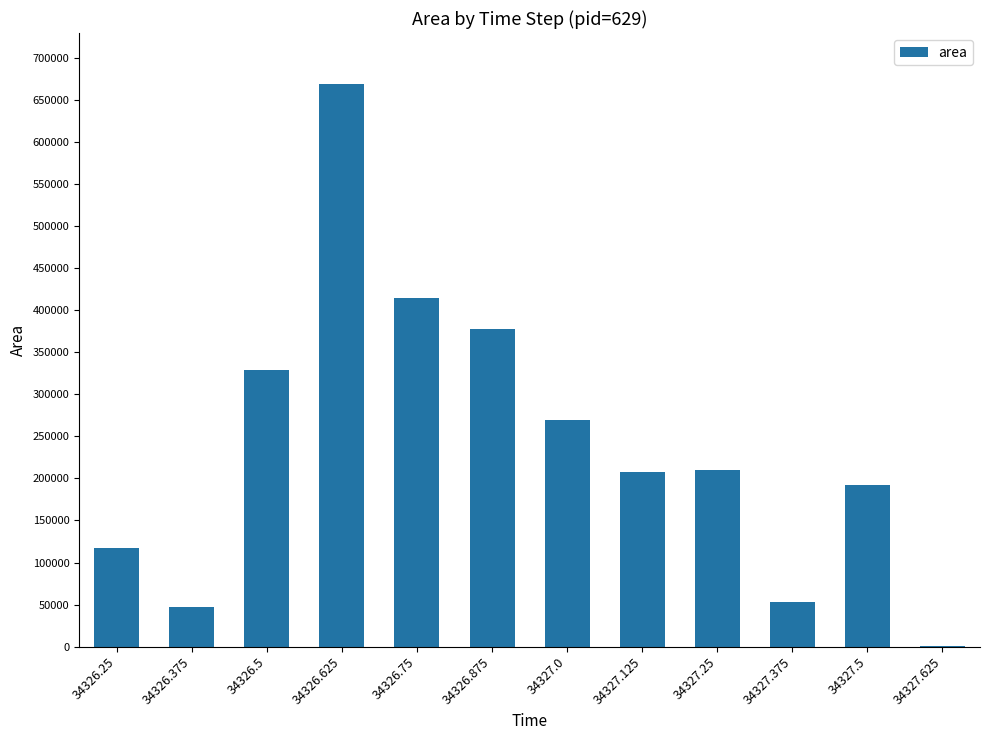

What is the maximum value shown in the chart?

669375